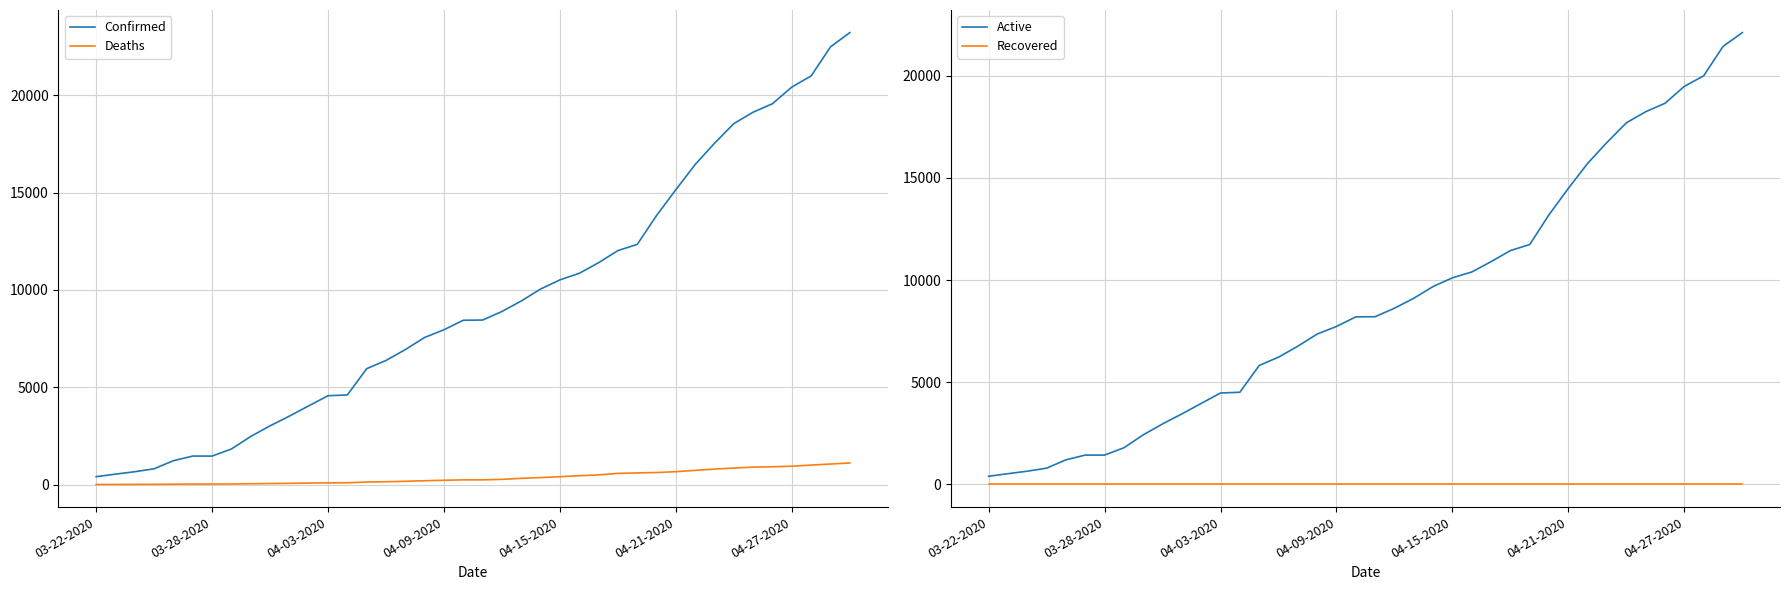

Is the value of Active at 37 greater than the value of Confirmed at 39?

No